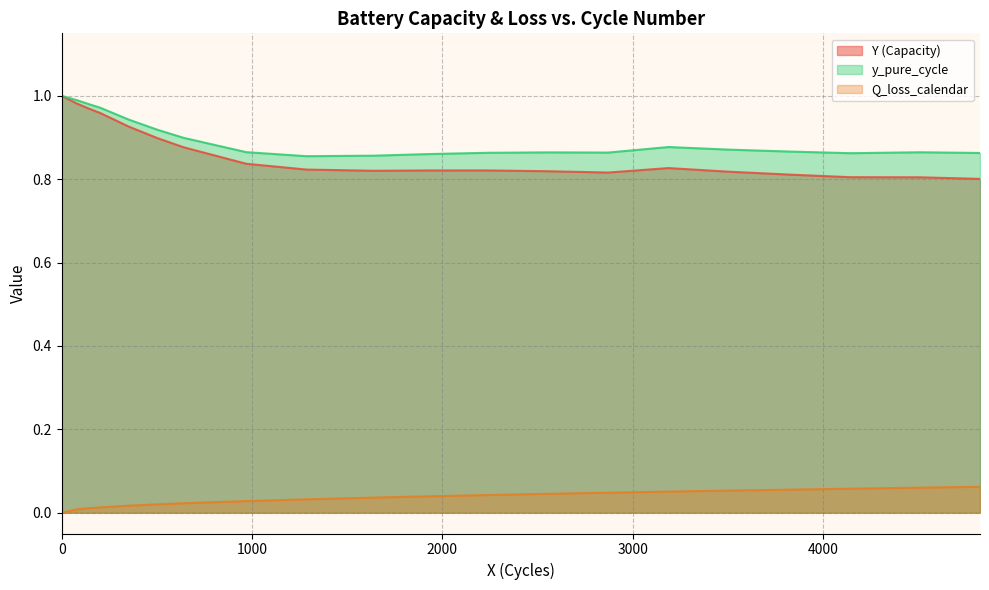

Does the chart have visible grid lines?

Yes